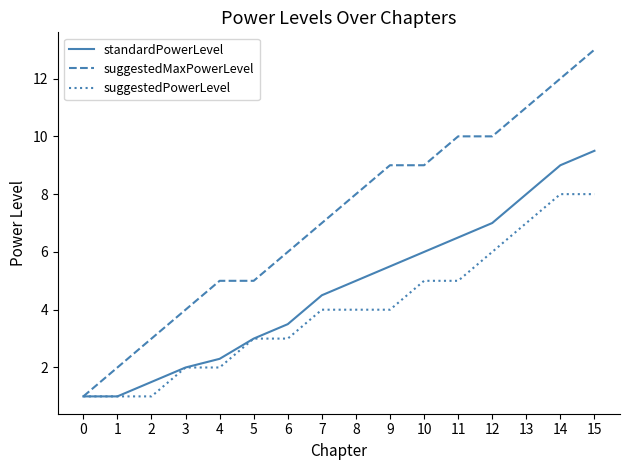

What is the difference between the highest and lowest values at 5?

2.0